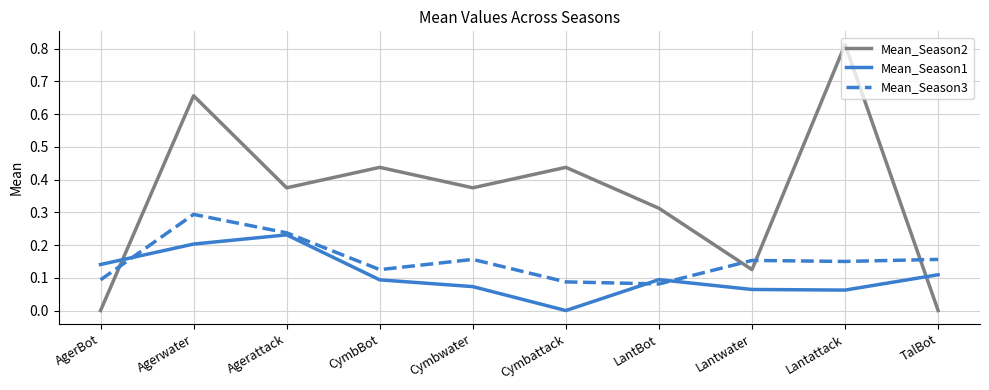

True or false: Mean_Season2 has more than 1 interior local peaks.

True